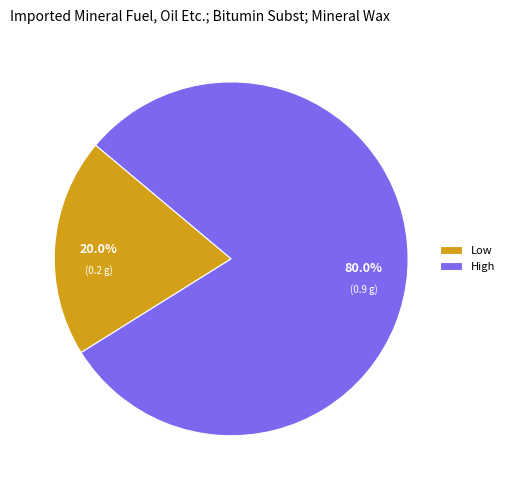

Between High and Low, which is larger?

High